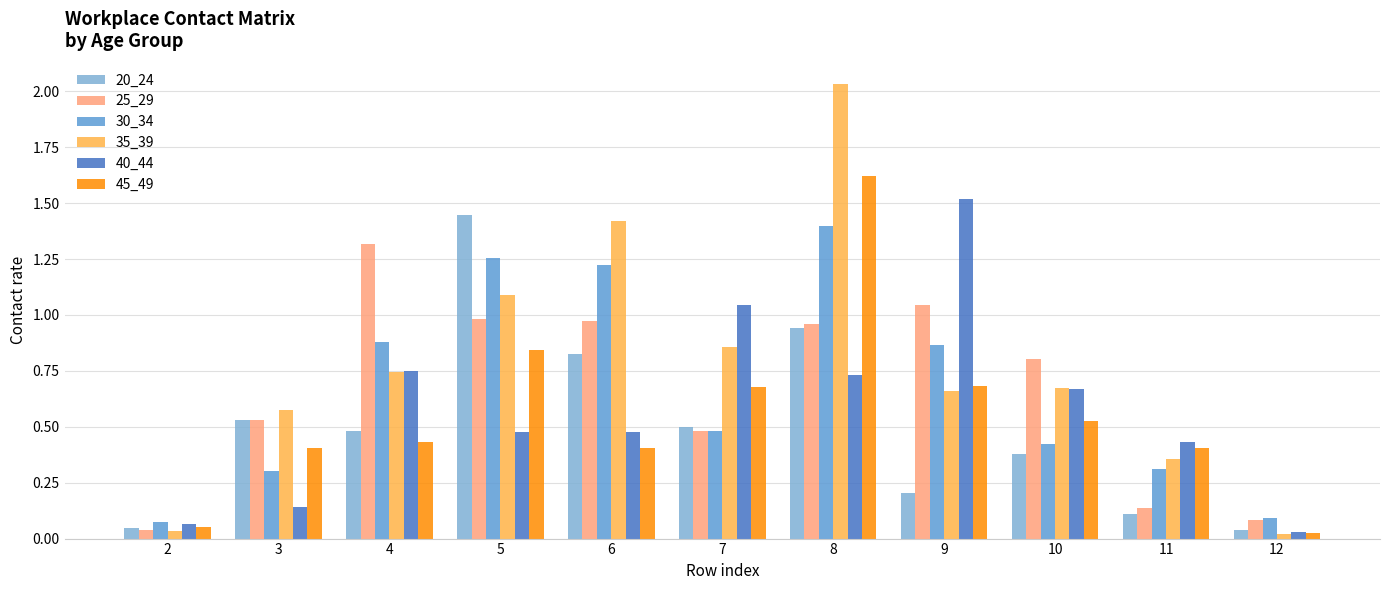

What are all the series names shown in the legend?

20_24, 25_29, 30_34, 35_39, 40_44, 45_49